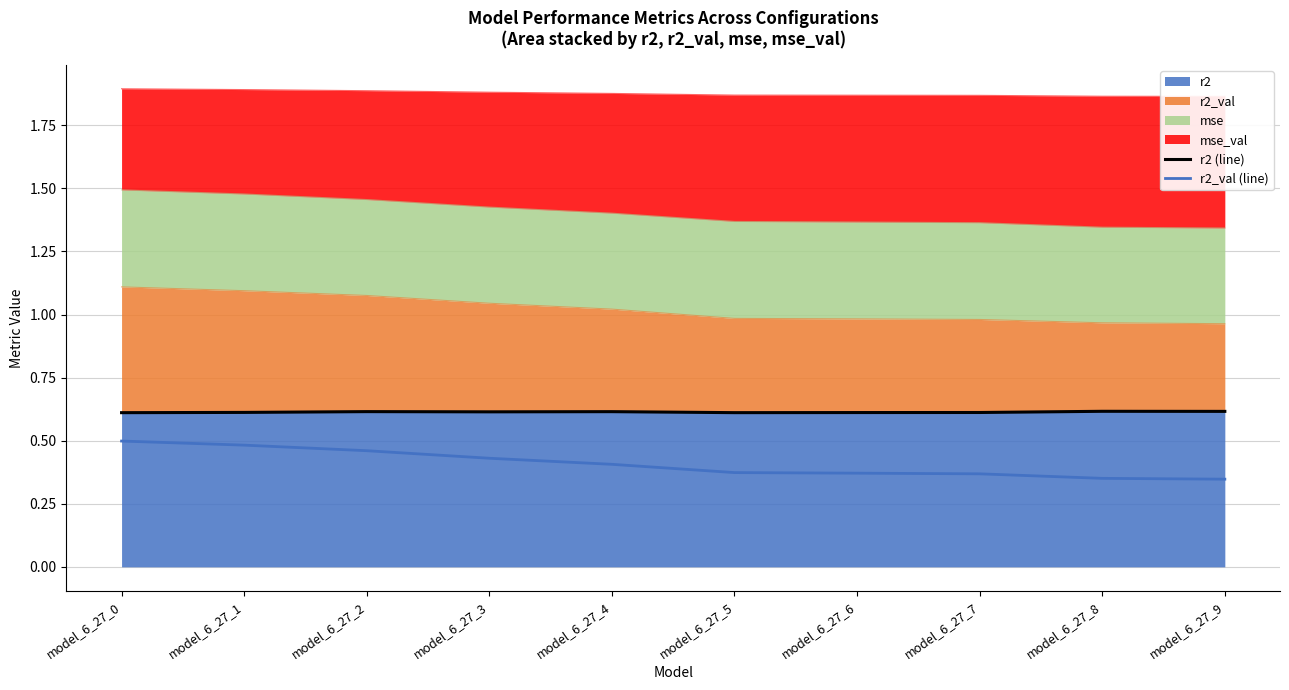

What is the total value across all series at model_6_27_4?

1.0